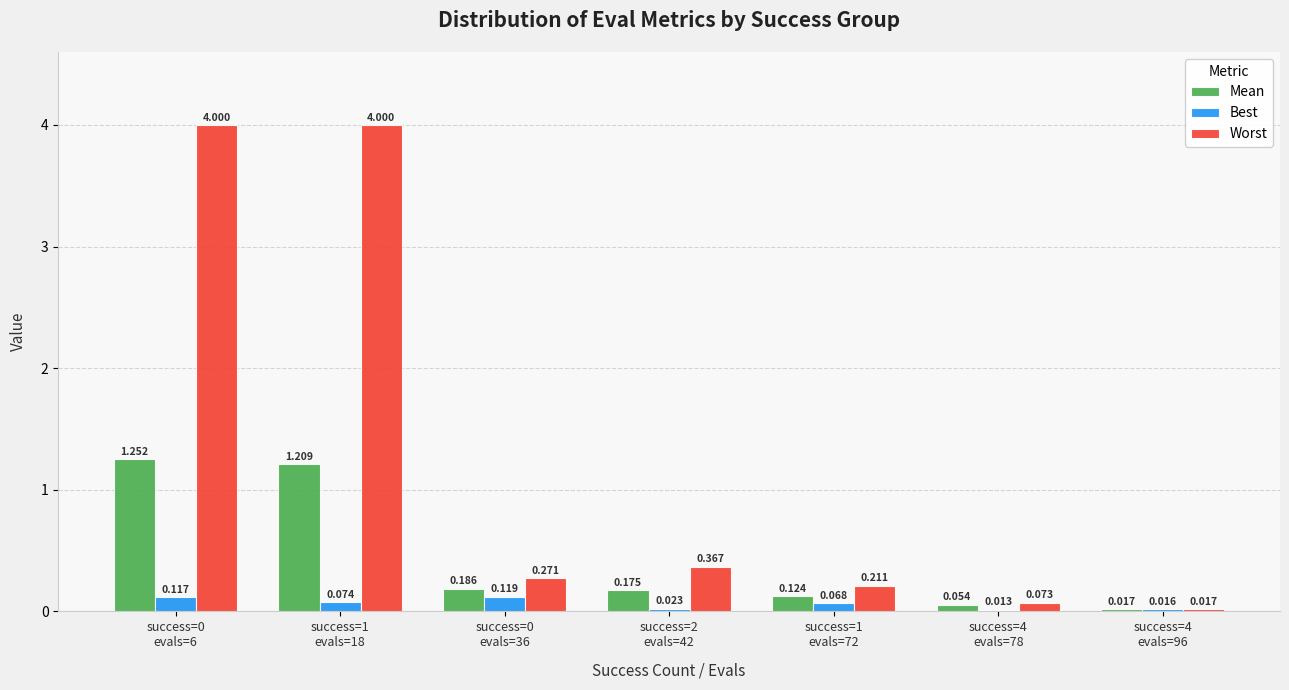

Reading left to right, extract all data points from this chart.

Mean: success=0
evals=6=1.3	success=1
evals=18=1.2	success=0
evals=36=0.2	success=2
evals=42=0.2	success=1
evals=72=0.1	success=4
evals=78=0.1	success=4
evals=96=0.0
Best: success=0
evals=6=0.1	success=1
evals=18=0.1	success=0
evals=36=0.1	success=2
evals=42=0.0	success=1
evals=72=0.1	success=4
evals=78=0.0	success=4
evals=96=0.0
Worst: success=0
evals=6=4.0	success=1
evals=18=4.0	success=0
evals=36=0.3	success=2
evals=42=0.4	success=1
evals=72=0.2	success=4
evals=78=0.1	success=4
evals=96=0.0